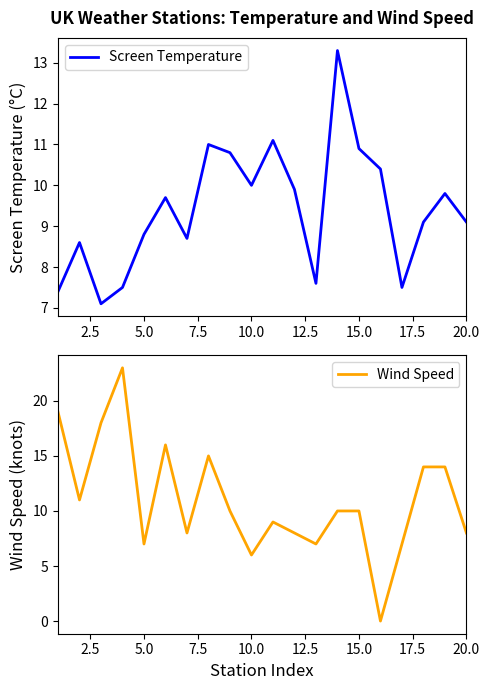

Which series has the largest total across all categories?

Wind Speed